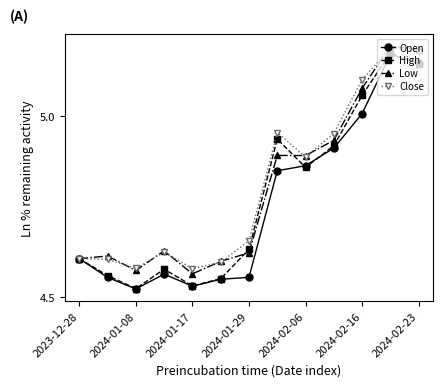

Reading left to right, extract all data points from this chart.

Open: 4.6	4.6	4.5	4.6	4.5	4.5	4.6	4.8	4.9	4.9	5.0	5.2	5.1
High: 4.6	4.6	4.5	4.6	4.5	4.5	4.6	4.9	4.9	4.9	5.1	5.2	5.1
Low: 4.6	4.6	4.6	4.6	4.6	4.6	4.6	4.9	4.9	4.9	5.1	5.2	5.2
Close: 4.6	4.6	4.6	4.6	4.6	4.6	4.7	5.0	4.9	5.0	5.1	5.2	5.2